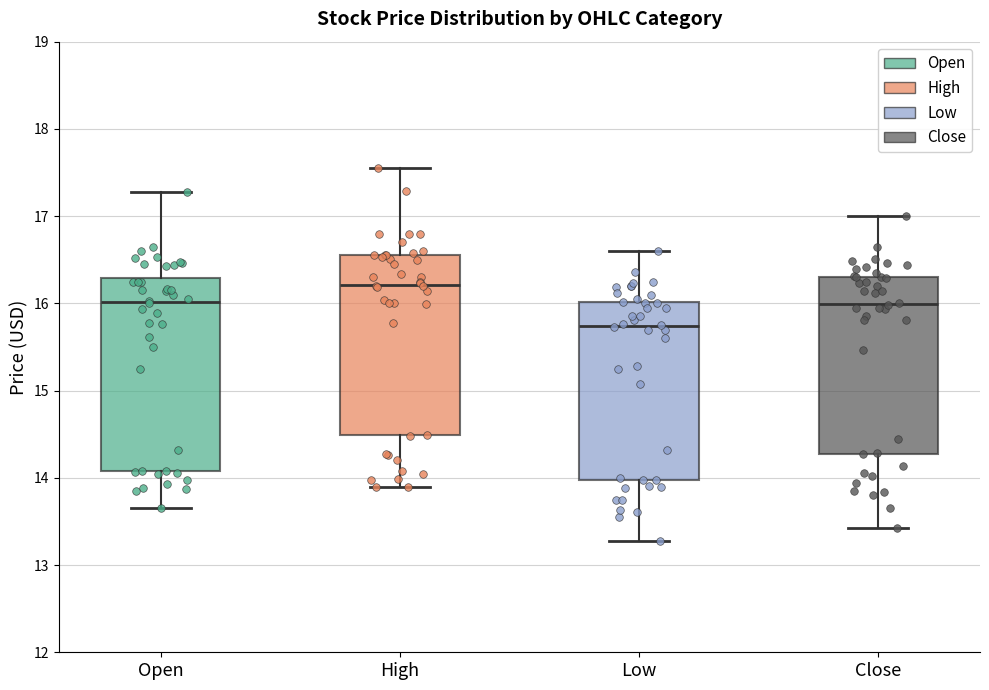

Reading left to right, transcribe this box plot: for each box, give where its median line is, the range the box spans, and where its two whiskers end, as read against the y-axis. The values are not printed on the chart, so give them approximately, as read against the axis.

Open: median 16.0, box 14.1 to 16.3, whiskers 13.7 to 17.3
High: median 16.2, box 14.5 to 16.6, whiskers 13.9 to 17.5
Low: median 15.7, box 14.0 to 16.0, whiskers 13.3 to 16.6
Close: median 16.0, box 14.3 to 16.3, whiskers 13.4 to 17.0